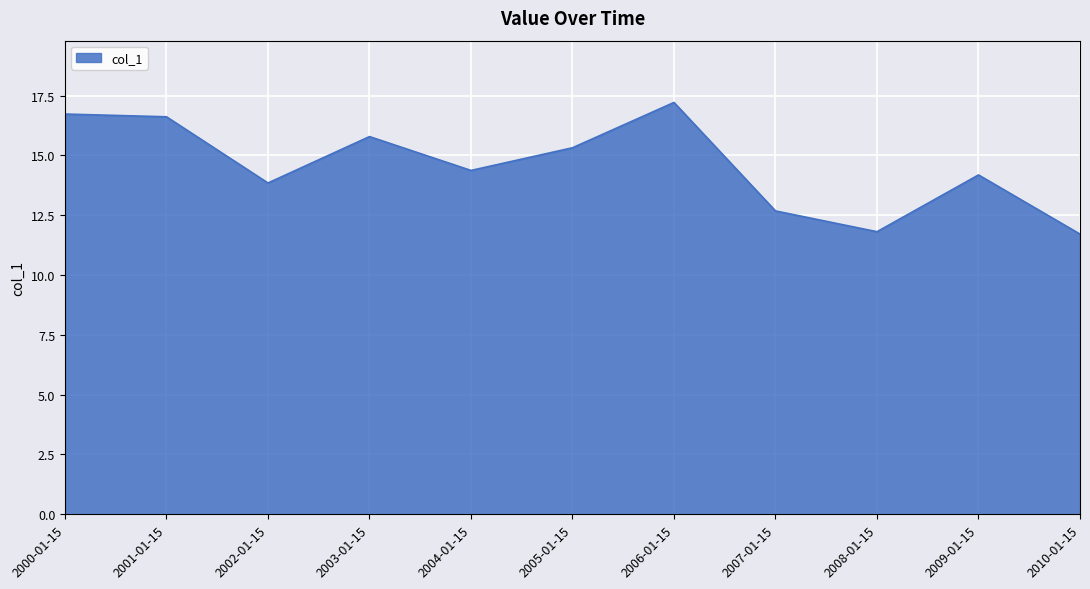

Reading left to right, list all the values displayed in this chart.

16.7	16.6	13.9	15.8	14.4	15.3	17.2	12.7	11.8	14.2	11.7